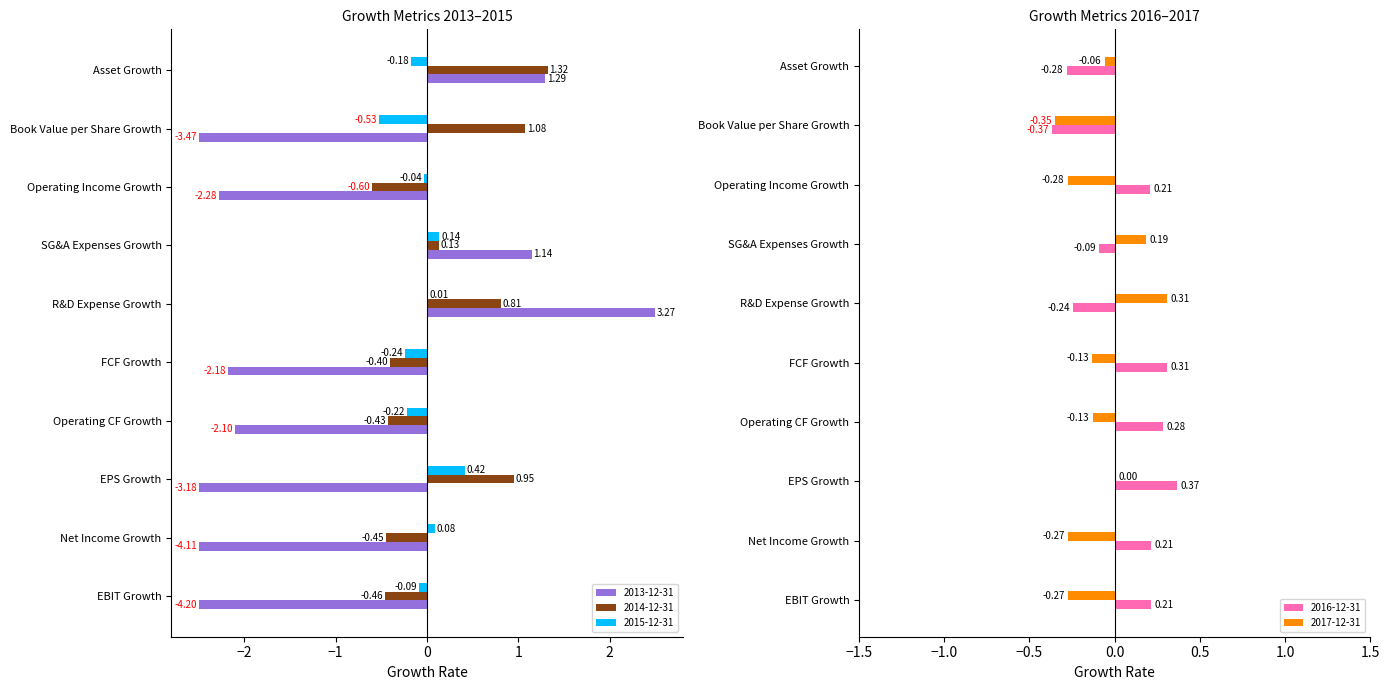

At which label does 2017-12-31 reach its peak?

R&D Expense Growth